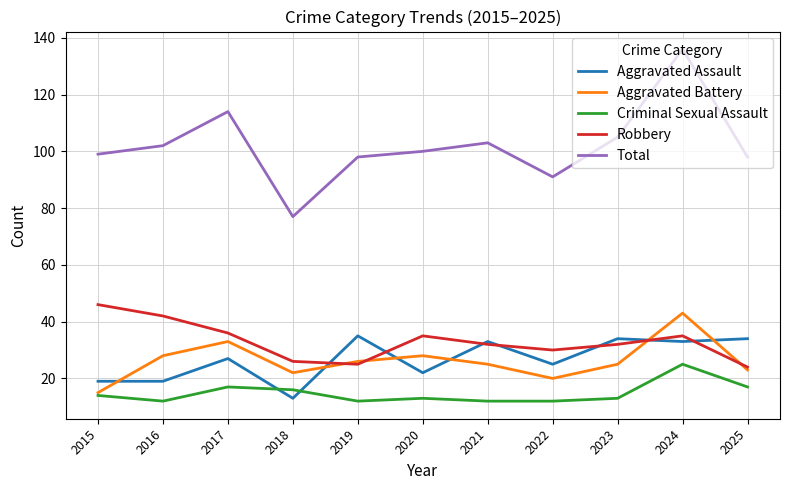

True or false: Criminal Sexual Assault and Robbery cross at least once.

False